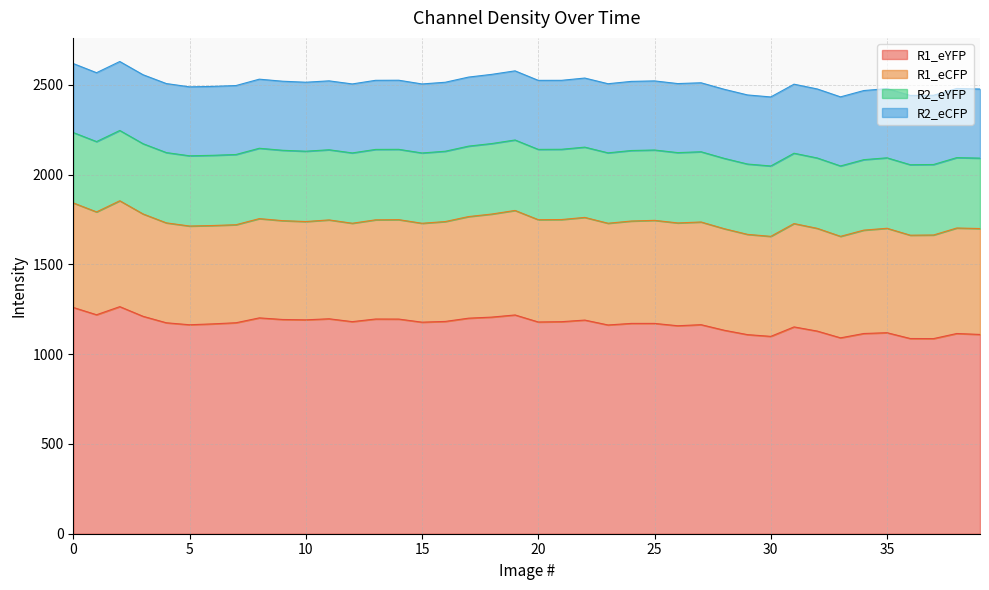

How many values in the R2_eCFP series are below 384?

3